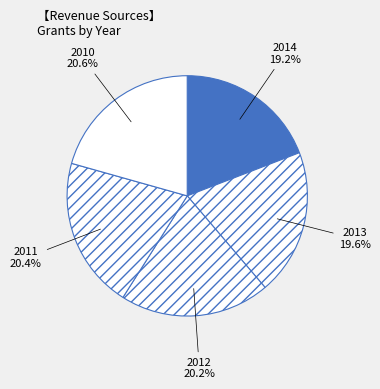

Which has a higher value, 2012 or 2014?

2012